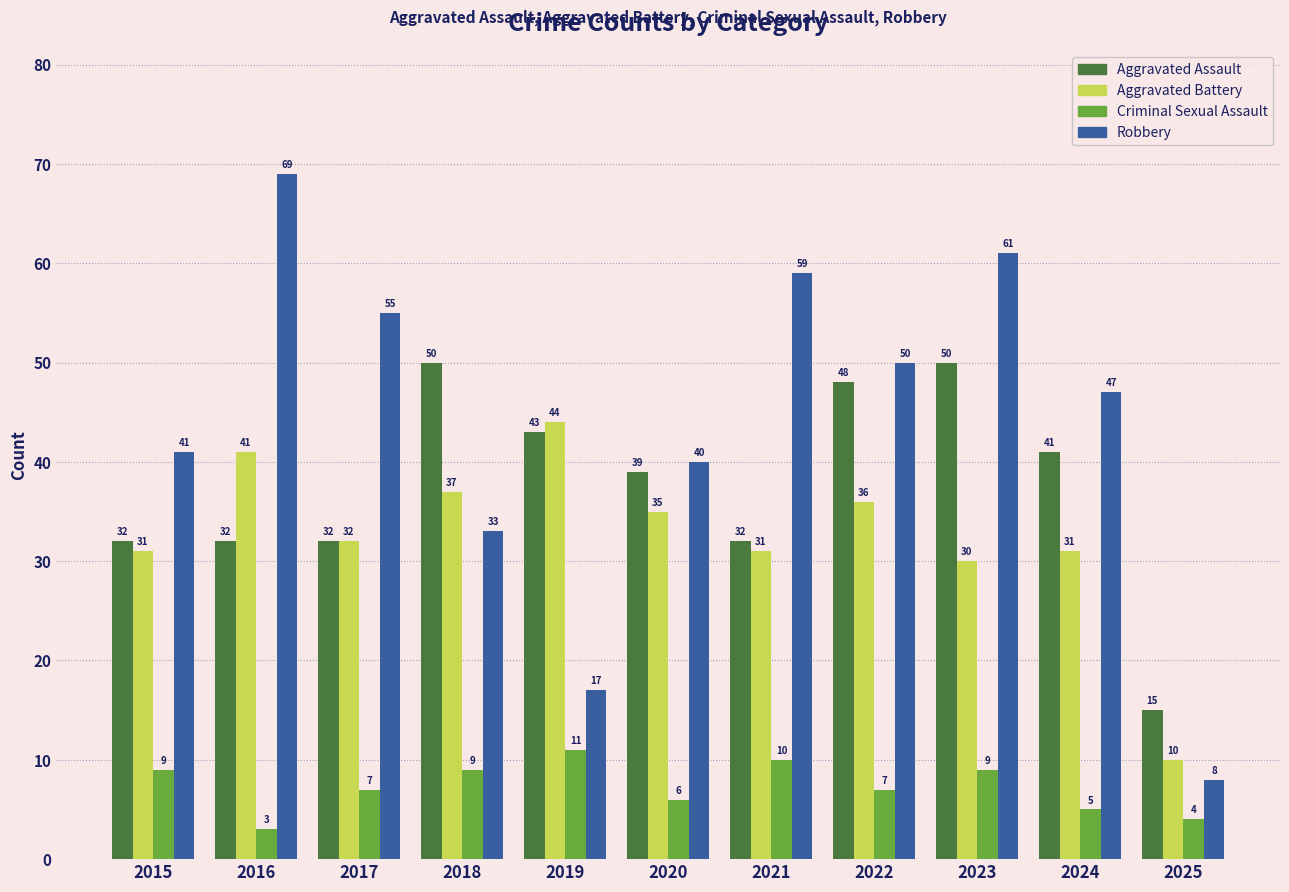

Reading left to right, extract all data points from this chart.

Aggravated Assault: 32	32	32	50	43	39	32	48	50	41	15
Aggravated Battery: 31	41	32	37	44	35	31	36	30	31	10
Criminal Sexual Assault: 9	3	7	9	11	6	10	7	9	5	4
Robbery: 41	69	55	33	17	40	59	50	61	47	8